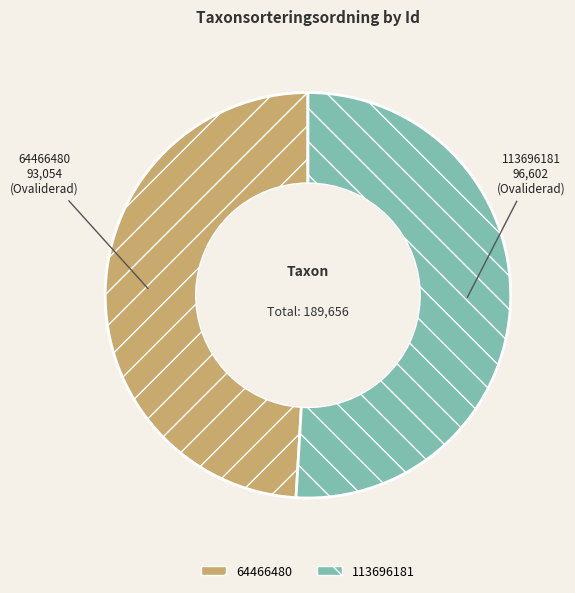

How many slices are in this pie chart?

2